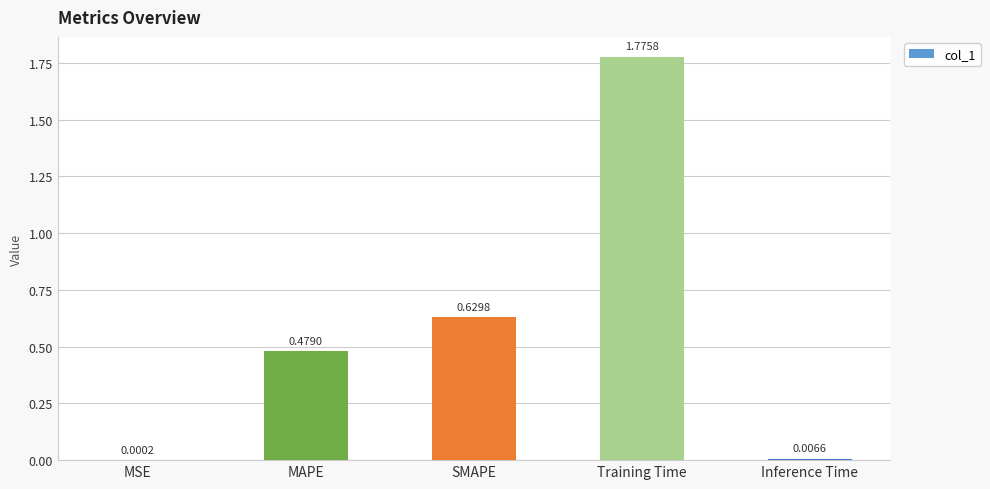

At which category does the chart reach its peak across all series?

Training Time